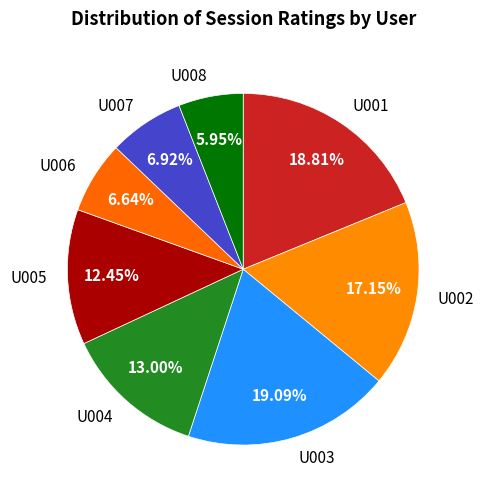

What is the total percentage of U004 and U005?

25.4%